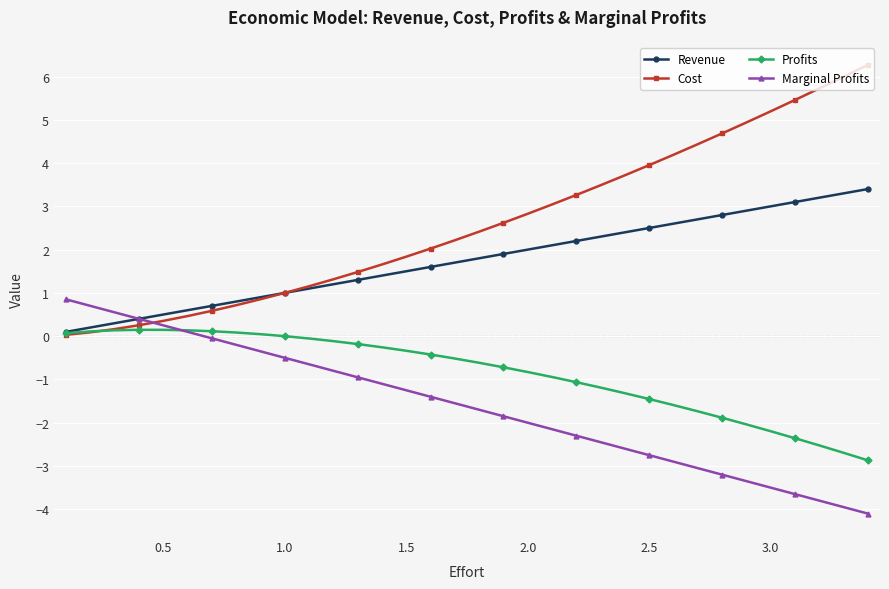

List the series in order of their overall mean, highest first.

Cost, Revenue, Profits, Marginal Profits